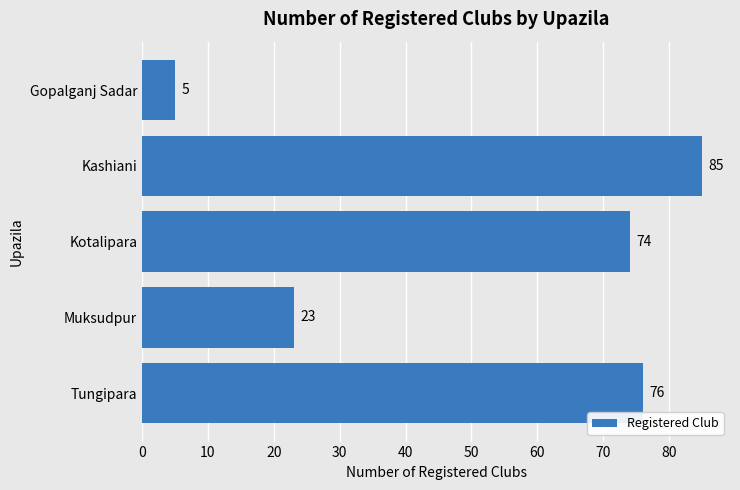

What is the maximum value shown in the chart?

85